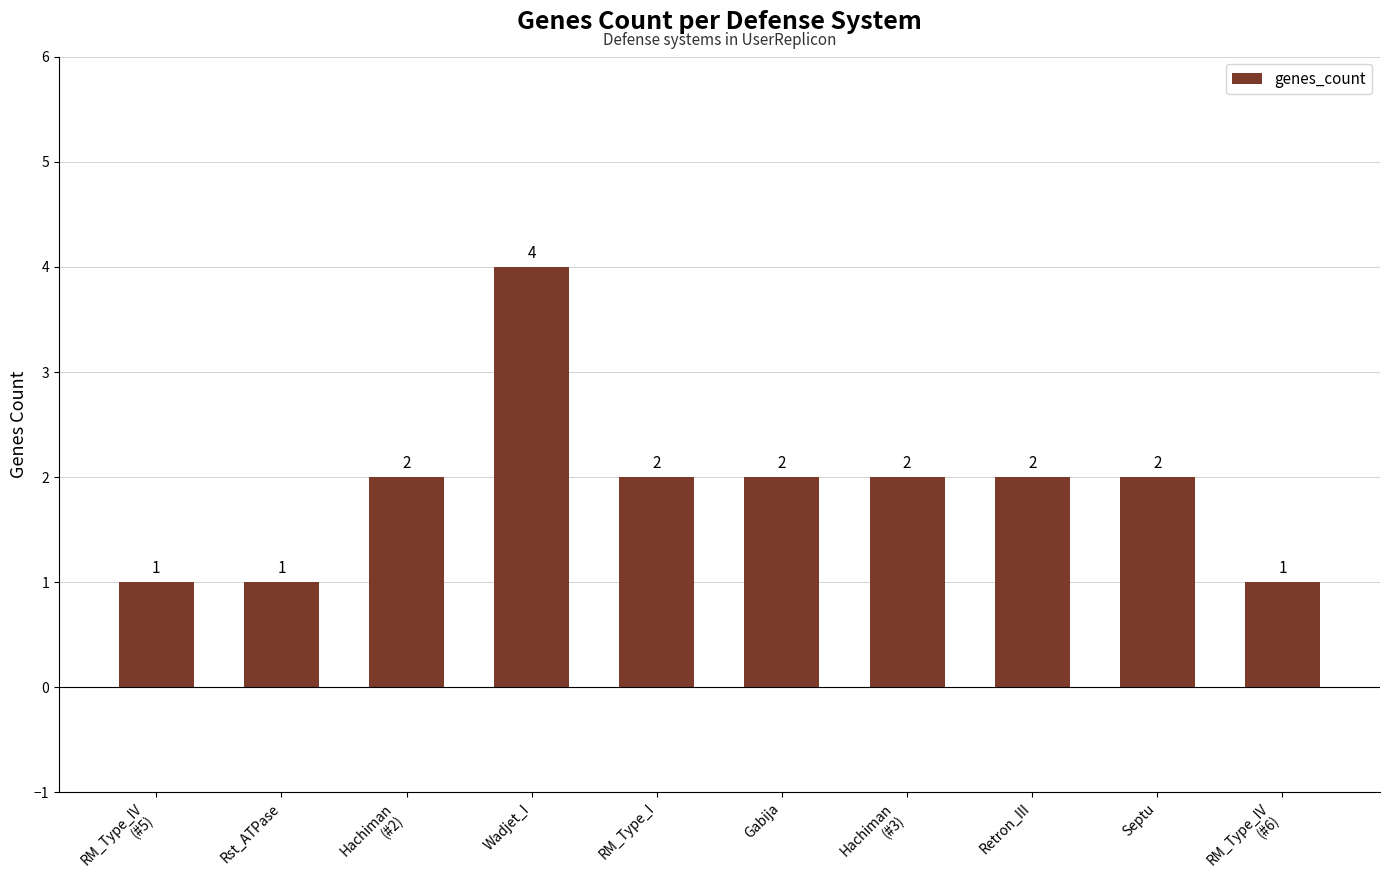

True or false: the data shows 2 at Septu.

True